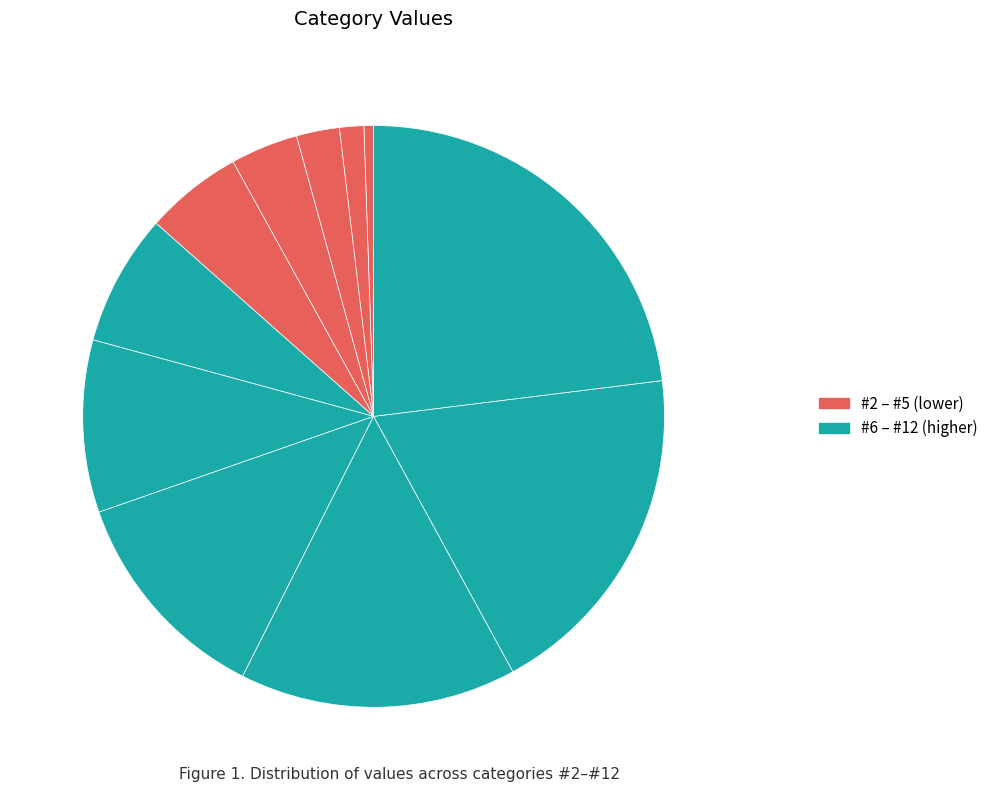

How many slices are in this pie chart?

11